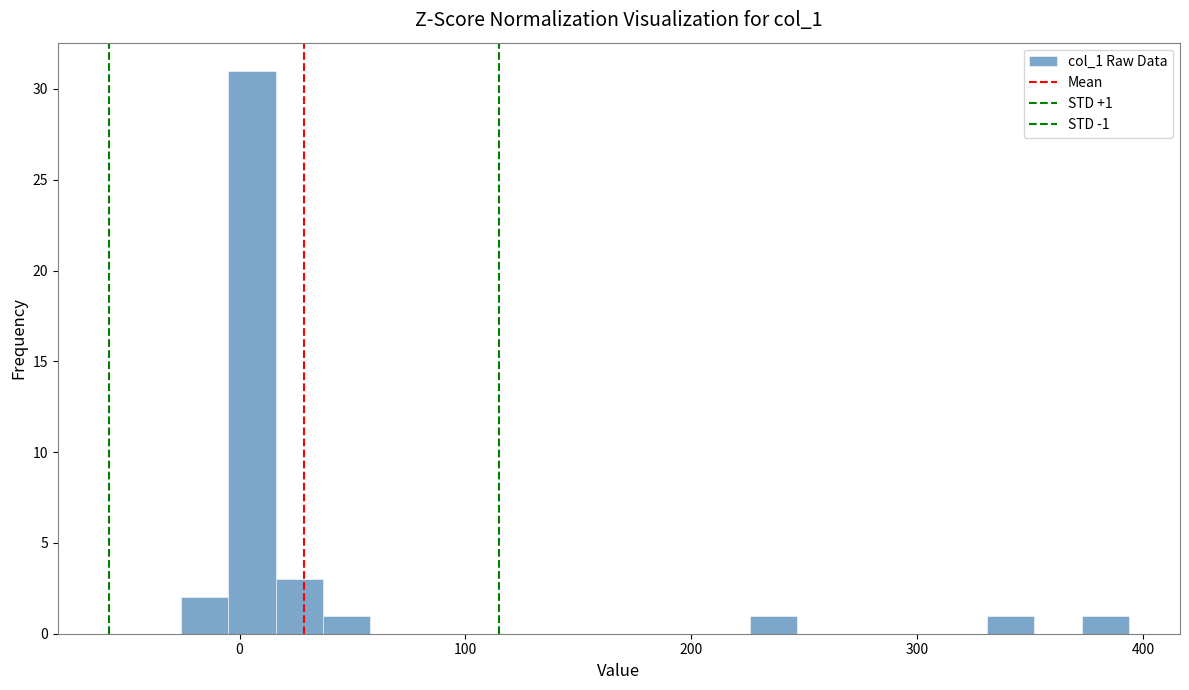

Read against the x-axis, roughly where is the centre of the tallest bar?

10